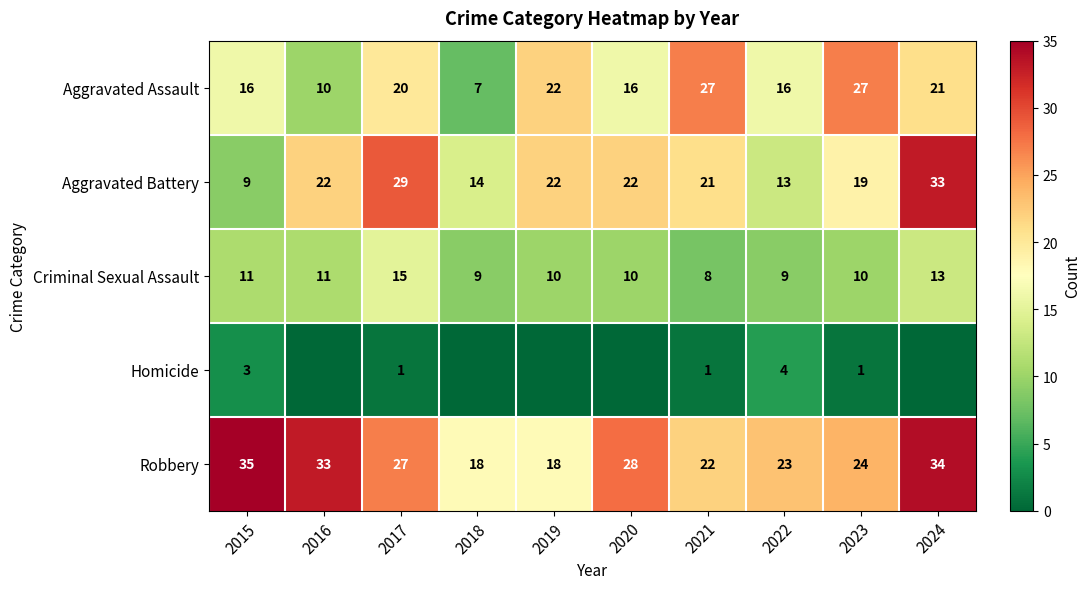

The value of Homicide at 2017 is 1. True or false?

True